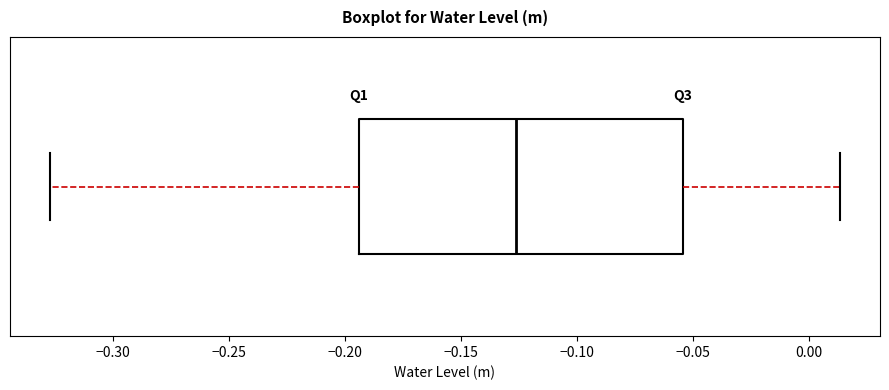

Where is the left edge of the box on the x-axis? The values are not printed on the chart, so give them approximately, as read against the axis.

-0.195